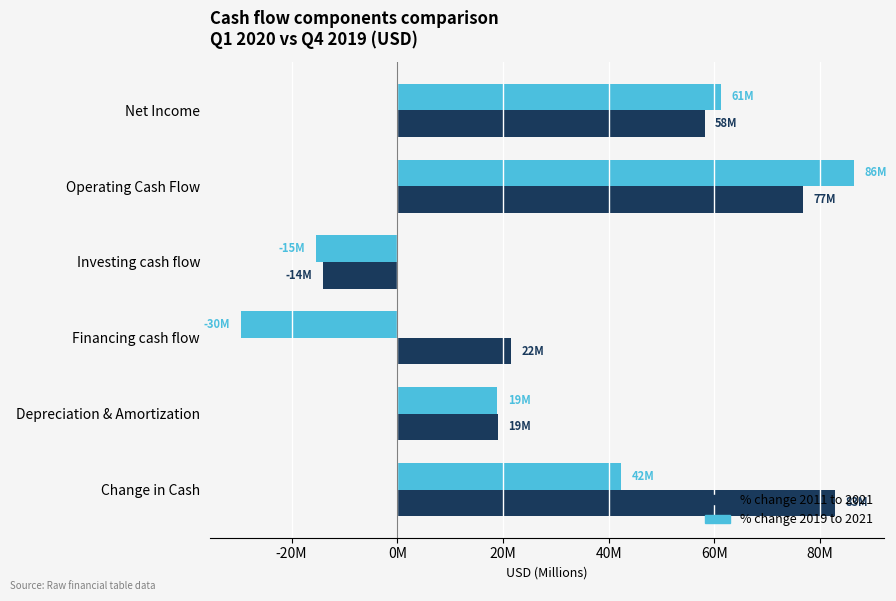

What are all the series names shown in the legend?

% change 2011 to 2021, % change 2019 to 2021